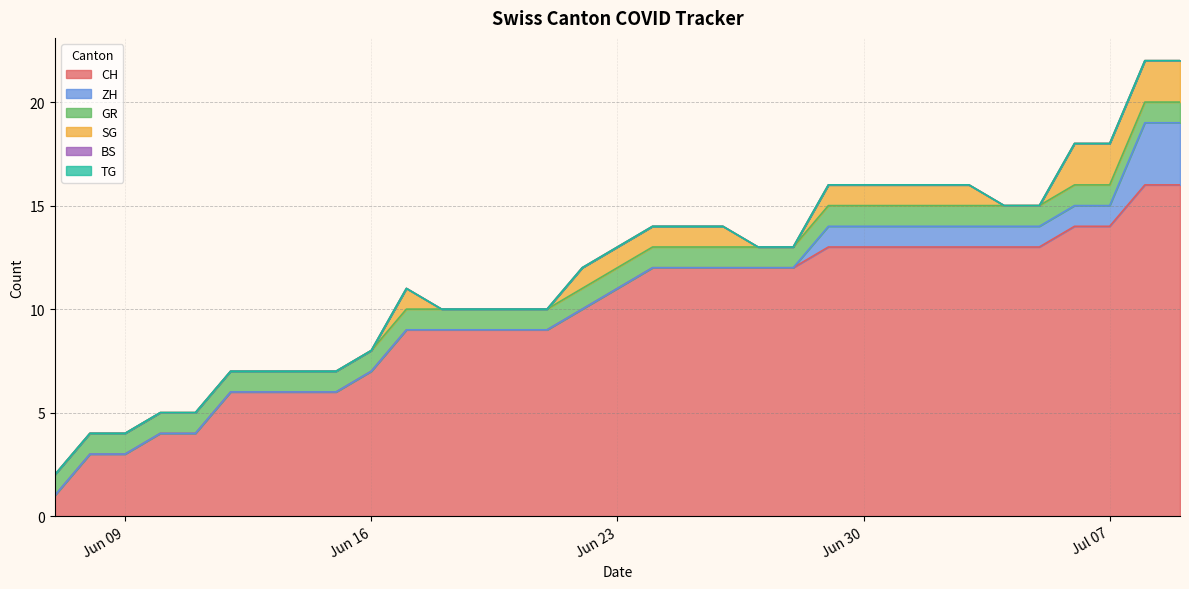

What is the label of the 3rd point from the left?

2020-06-09